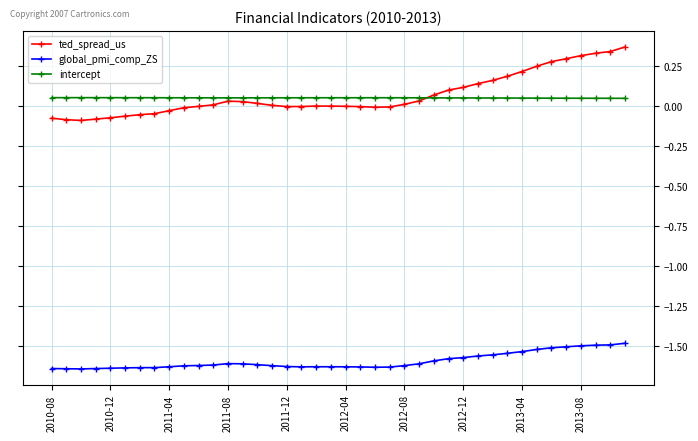

True or false: global_pmi_comp_ZS has more than 0 points higher than both neighbors.

True